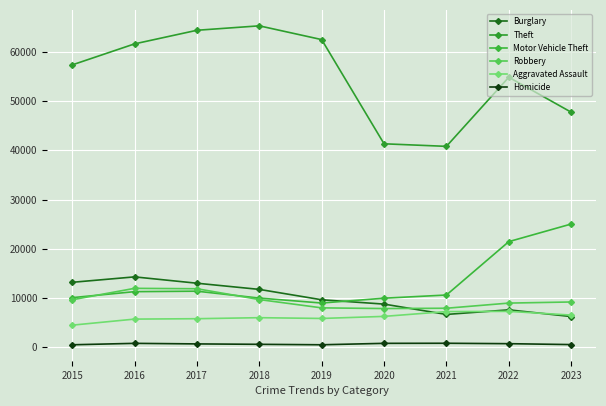

What is the spread (max minus min) of values at 2019?

61994